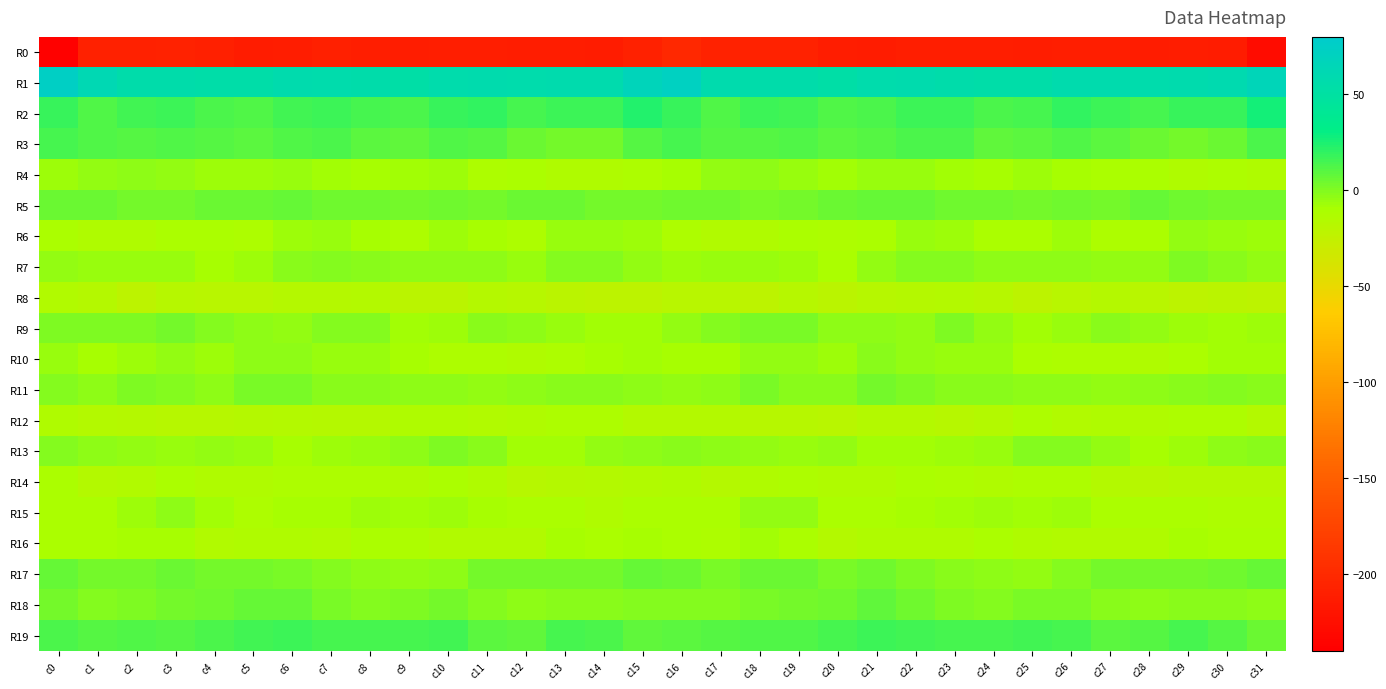

How many categories are shown in the chart?

32